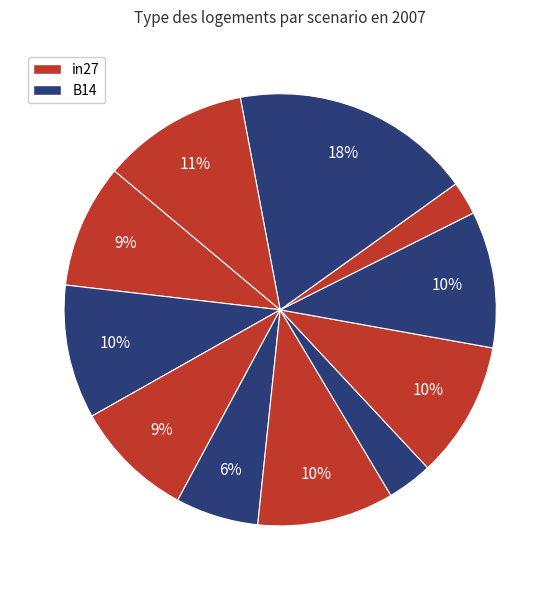

How many segments does this pie chart have?

11